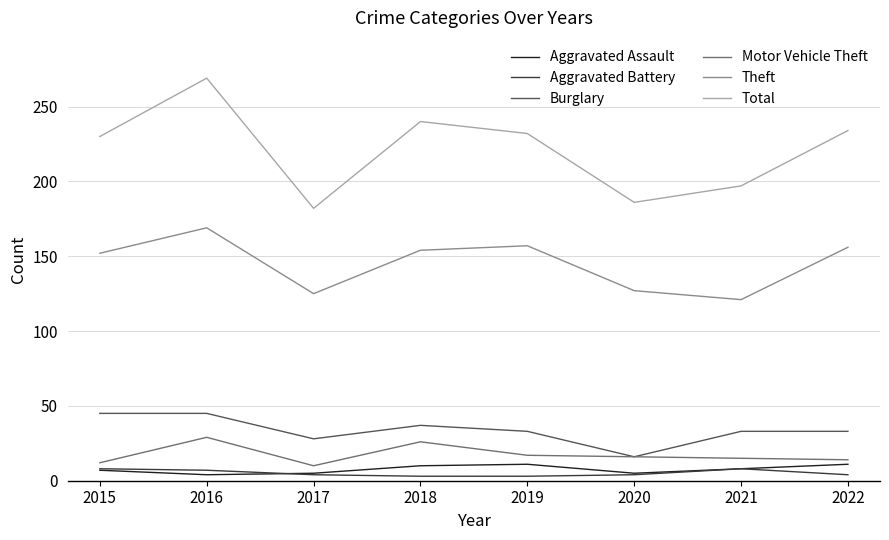

The Aggravated Battery series shows 7 at 2016. True or false?

True